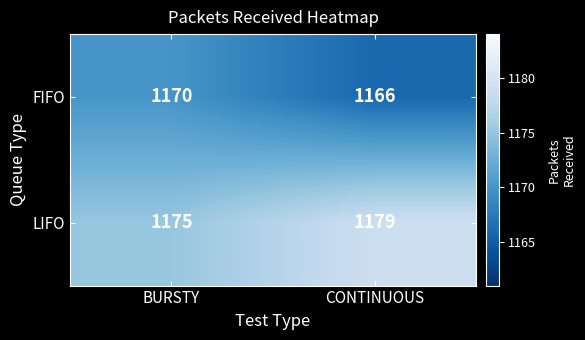

Which label corresponds to the smallest value in the chart?

CONTINUOUS